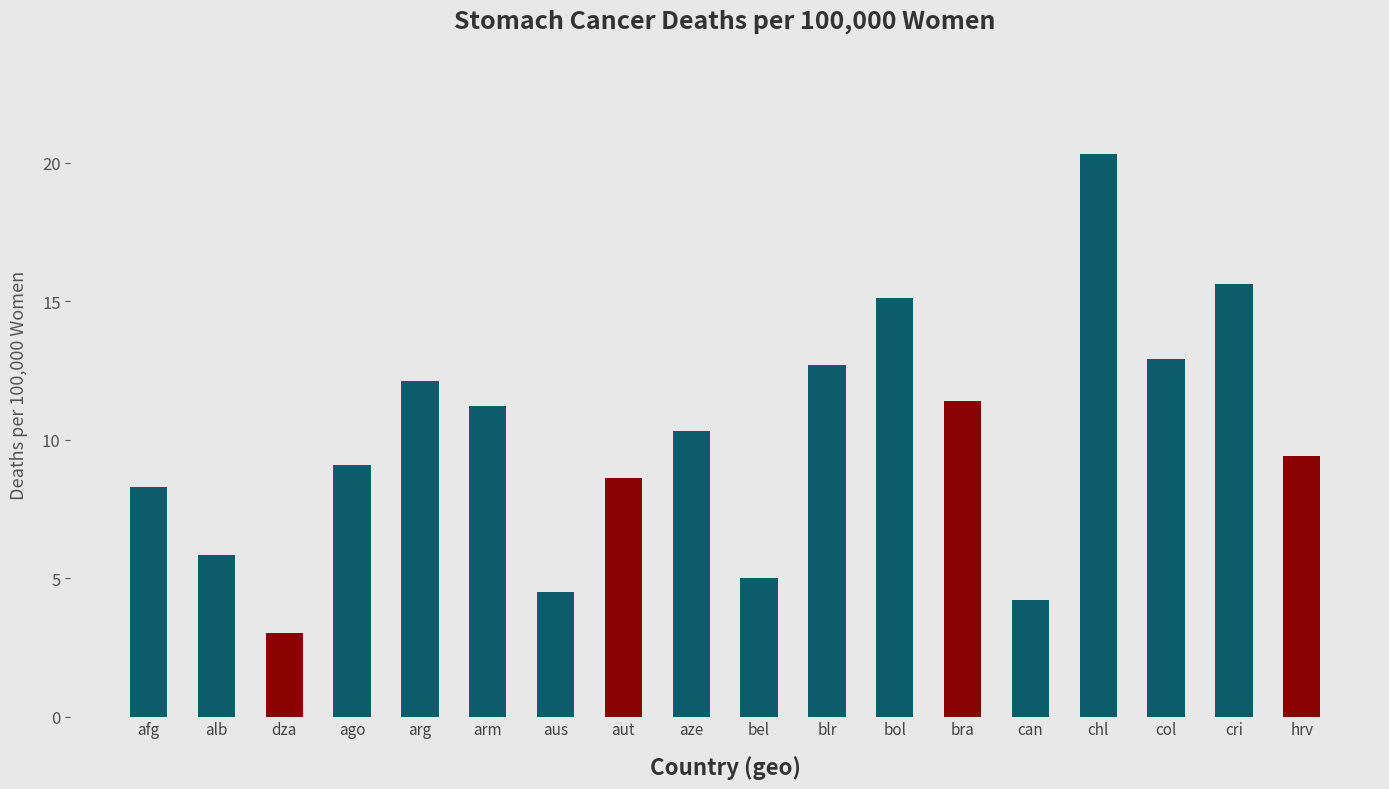

What is the maximum value shown in the chart?

20.3